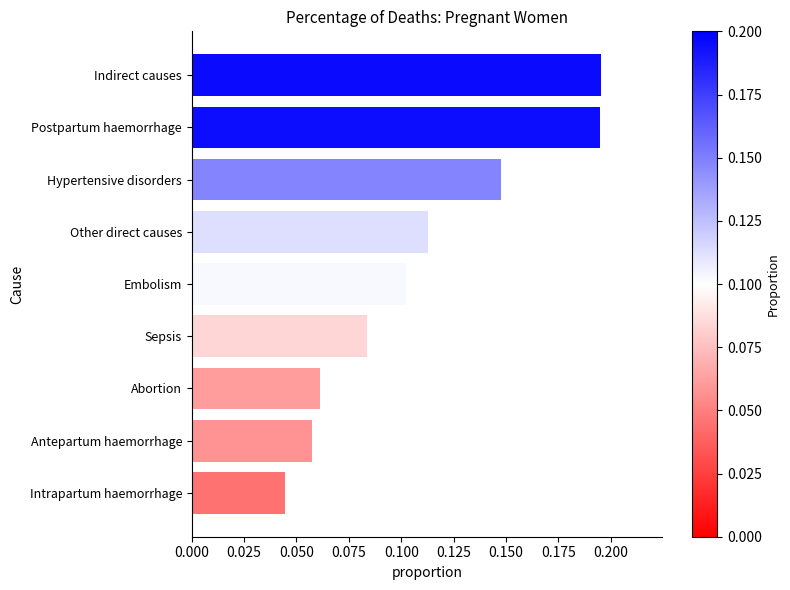

Between Indirect causes and Sepsis, which is larger?

Indirect causes